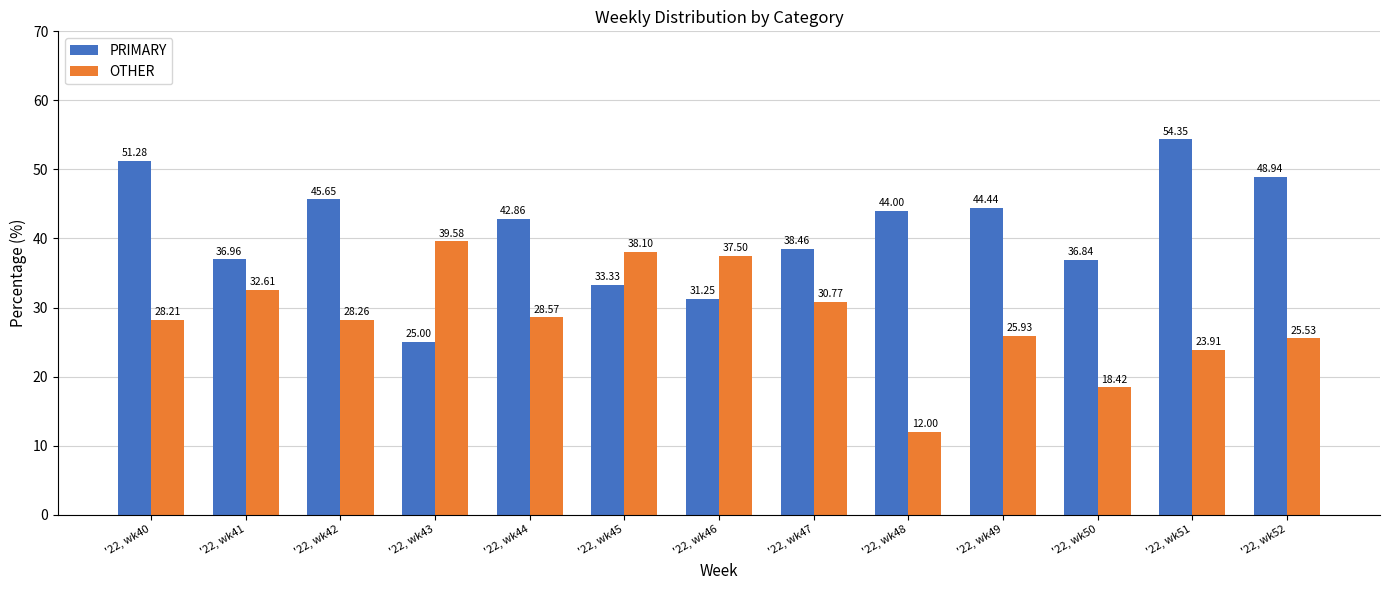

True or false: PRIMARY has a value of 19.0 at '22, wk51.

False